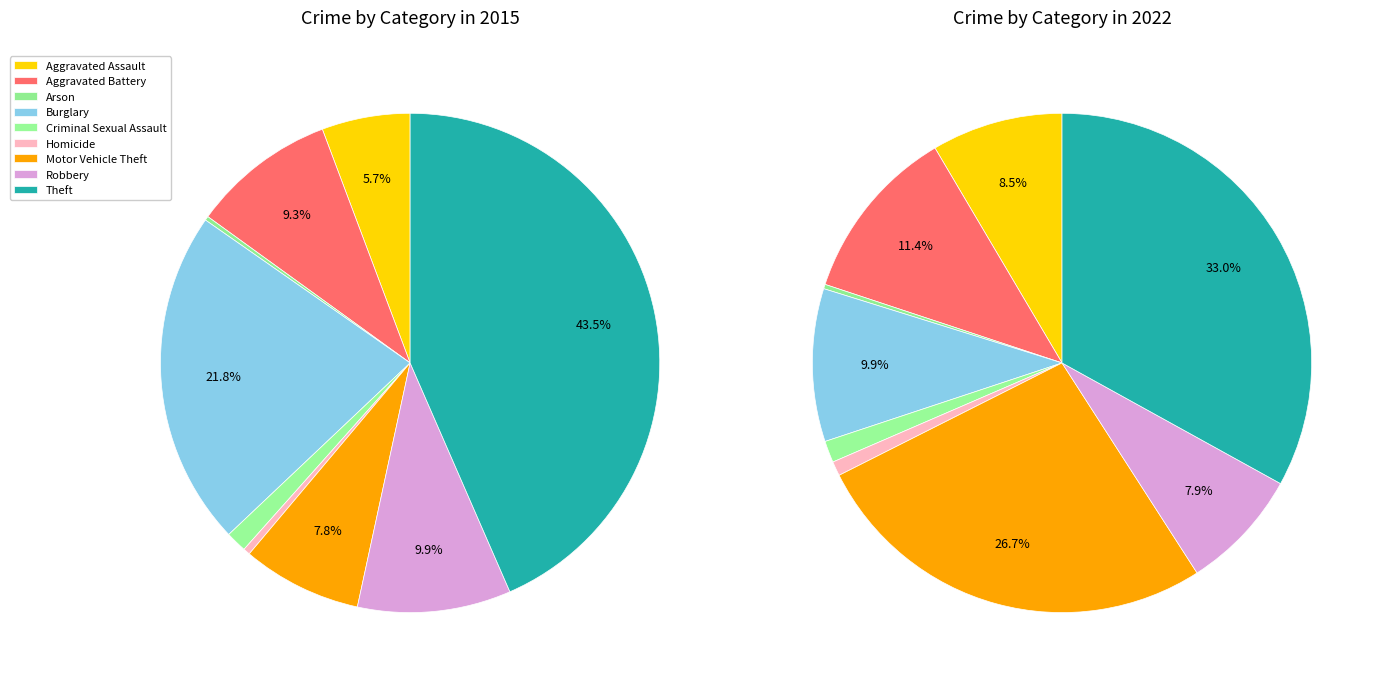

Which series has the widest spread of values?

values_2015